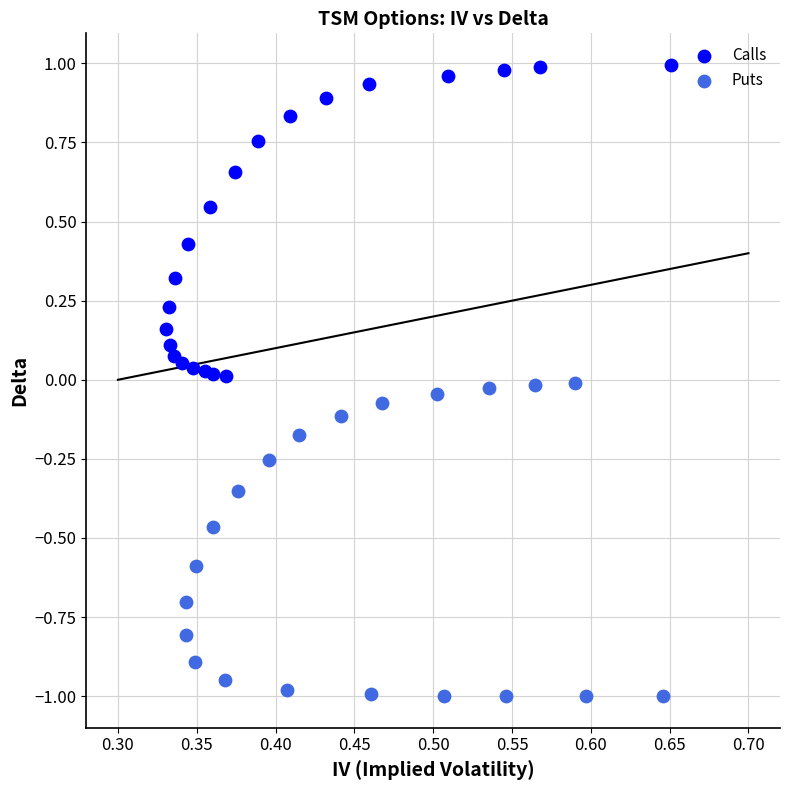

Which series reaches the maximum Y coordinate?

Calls